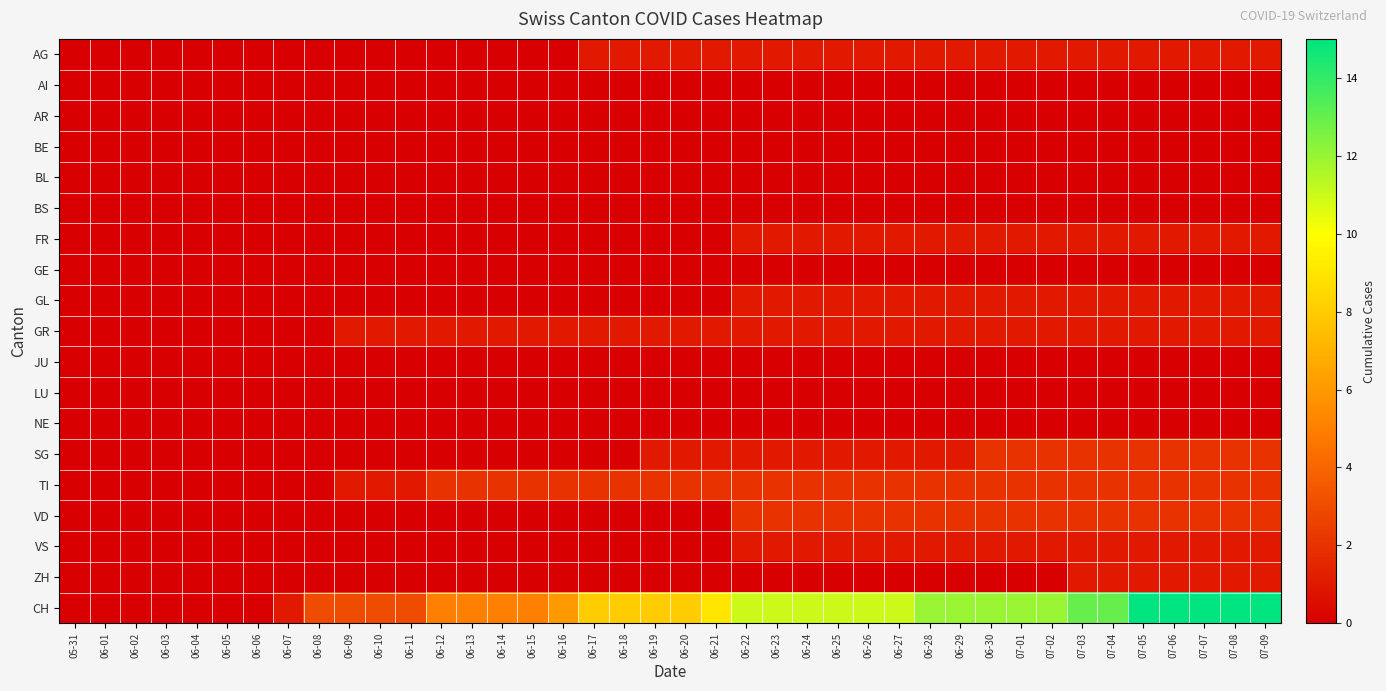

Which series changed the most between 06-03 and 06-09?

CH